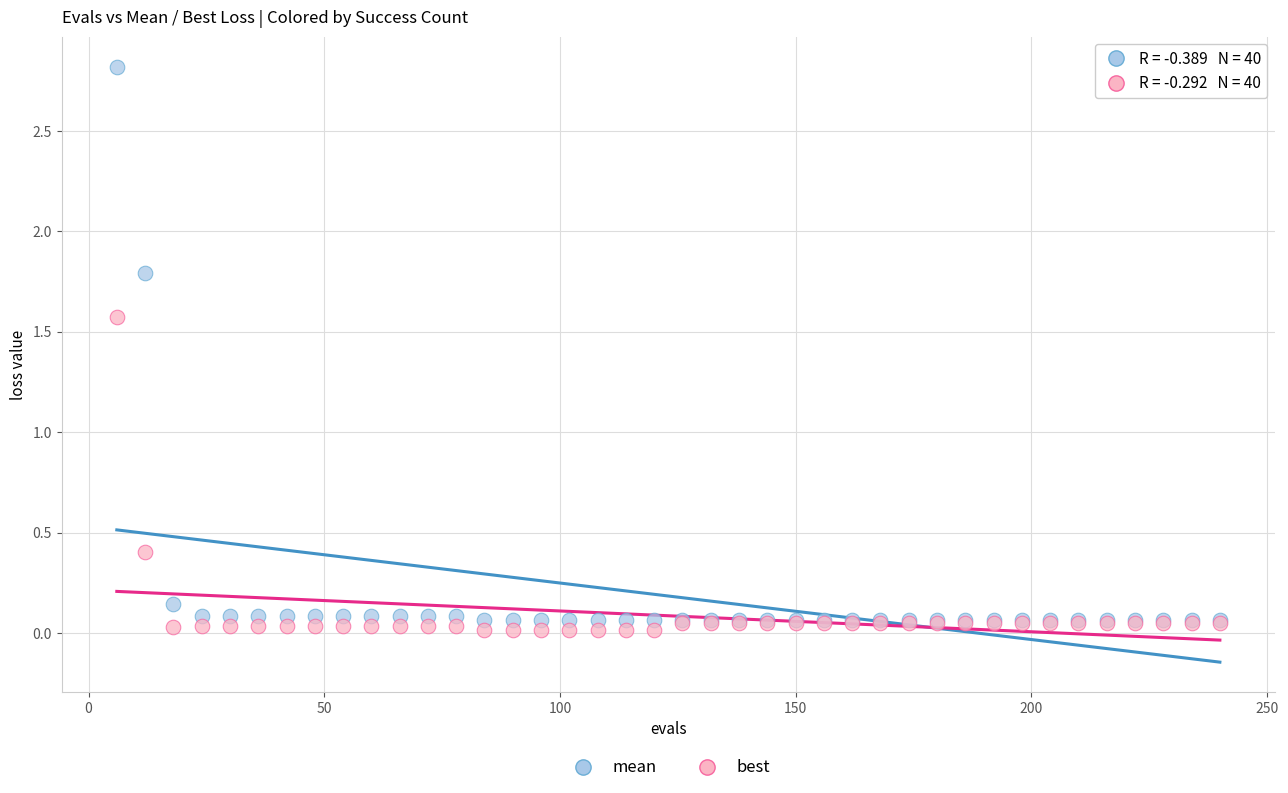

Which series has the largest Y range (max minus min)?

mean